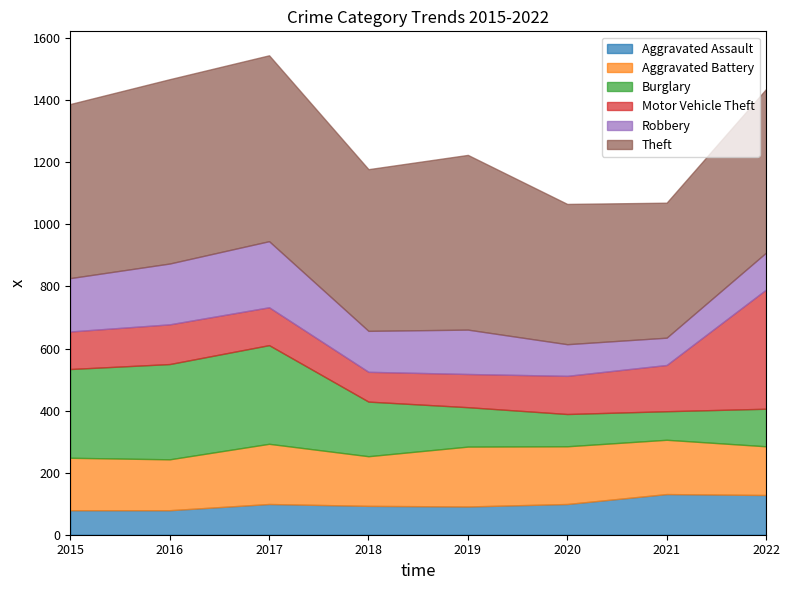

What is the sum of the Theft values at 2020 and 2022?

979